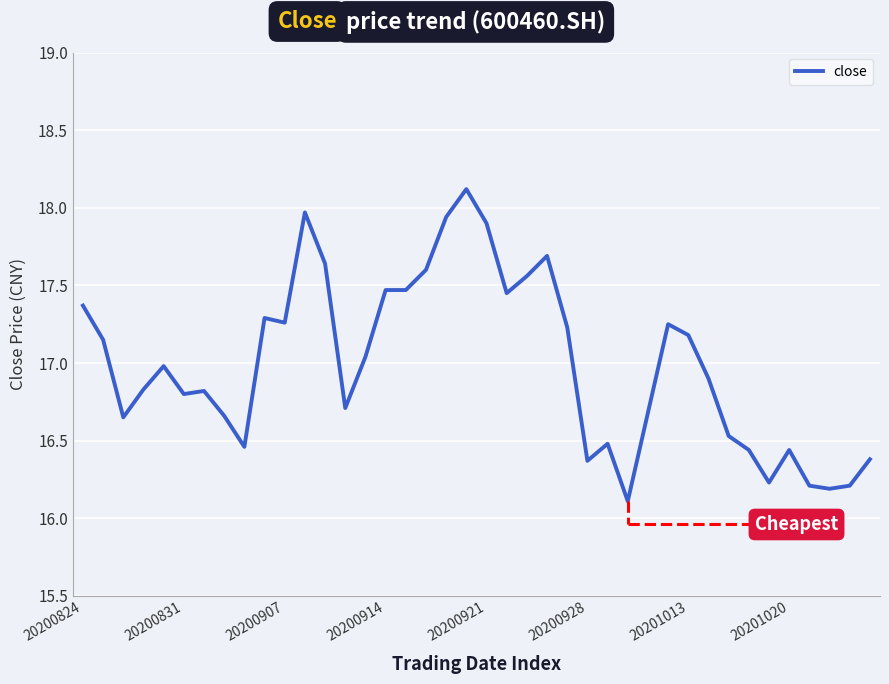

What is the maximum value shown in the chart?

18.1